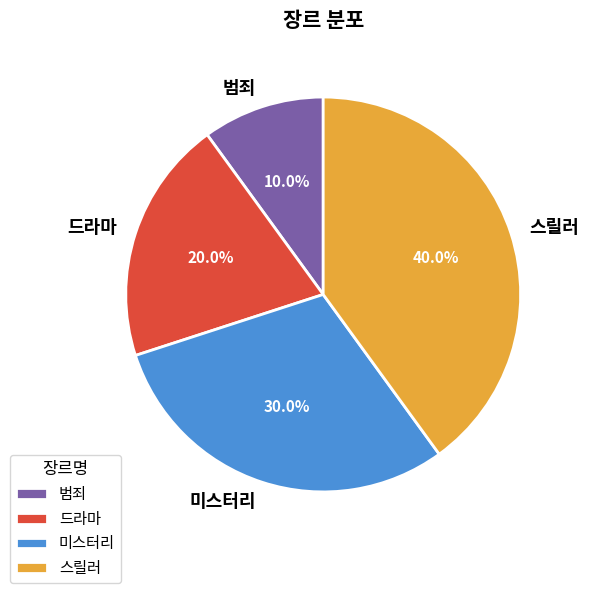

The 스릴러 slice represents 34% of the pie. True or false?

False